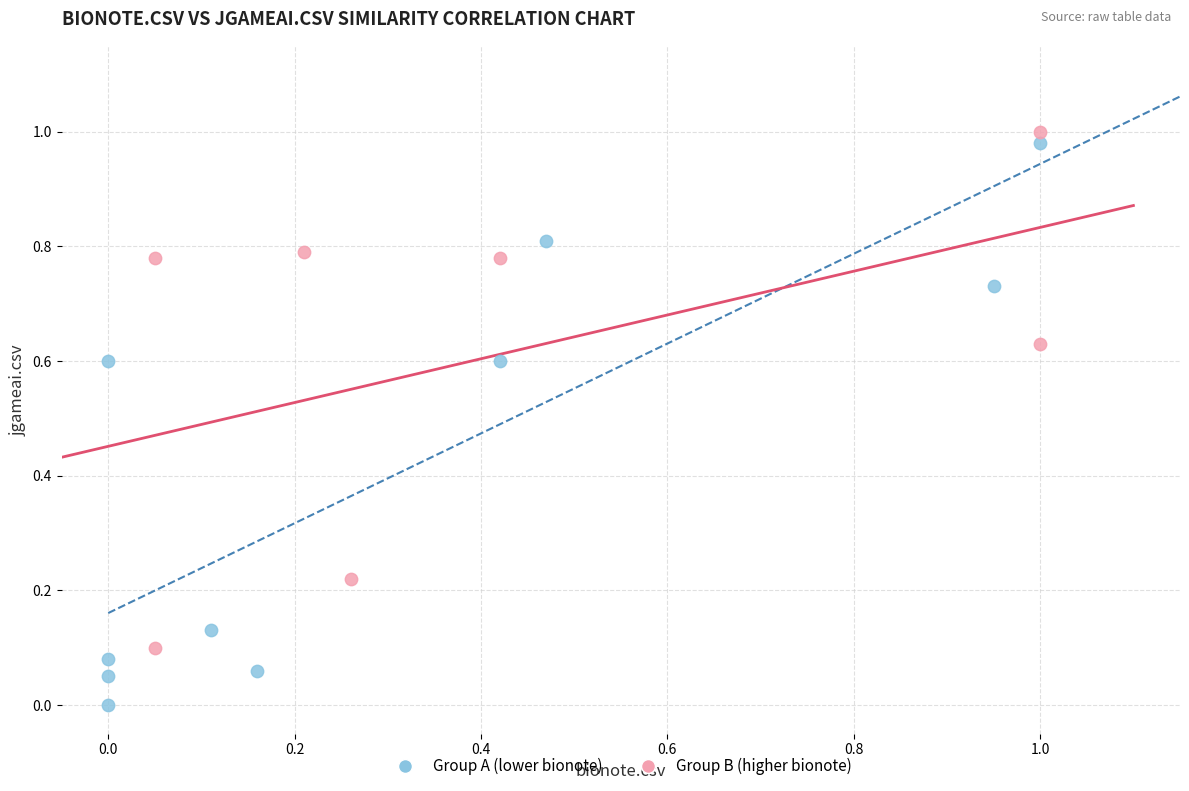

Which series has the largest Y range (max minus min)?

Group A (lower bionote)